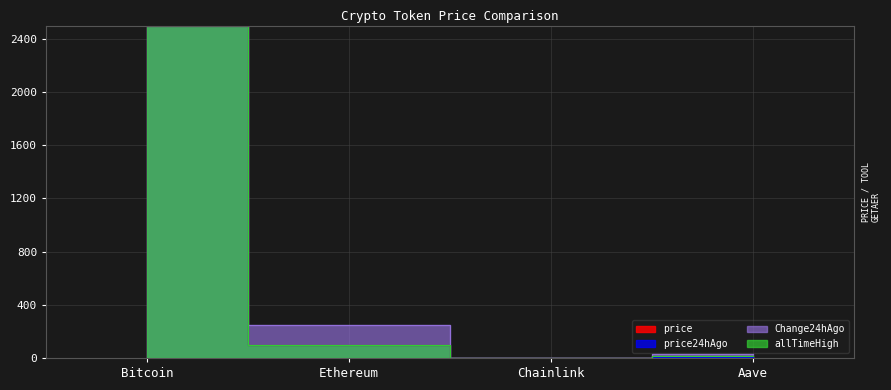

How many data points in Change24hAgo are less than 249?

2